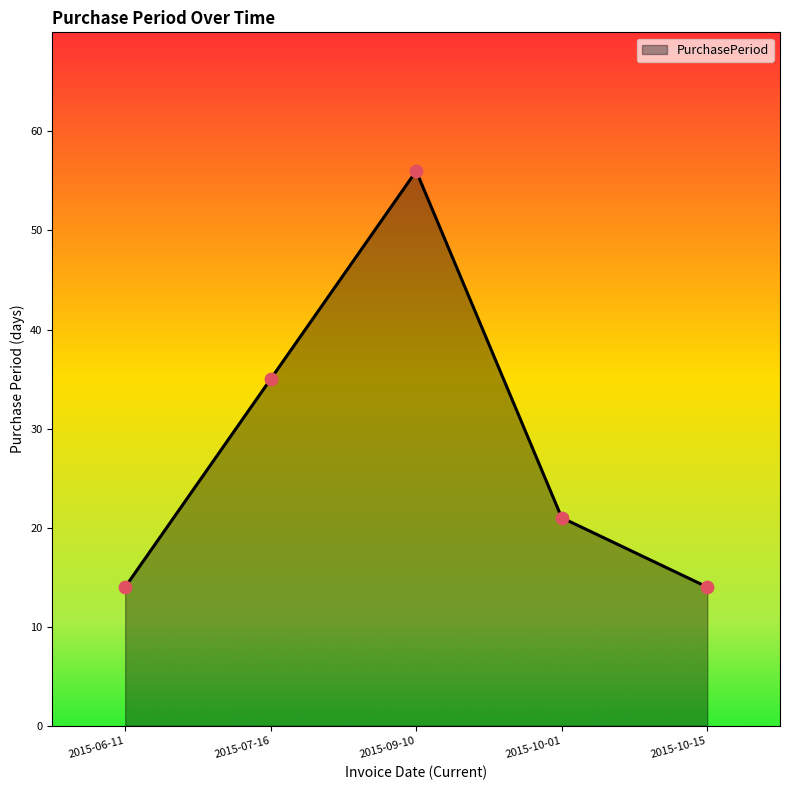

What is the change in value from 2015-07-16 to 2015-10-15?

-21